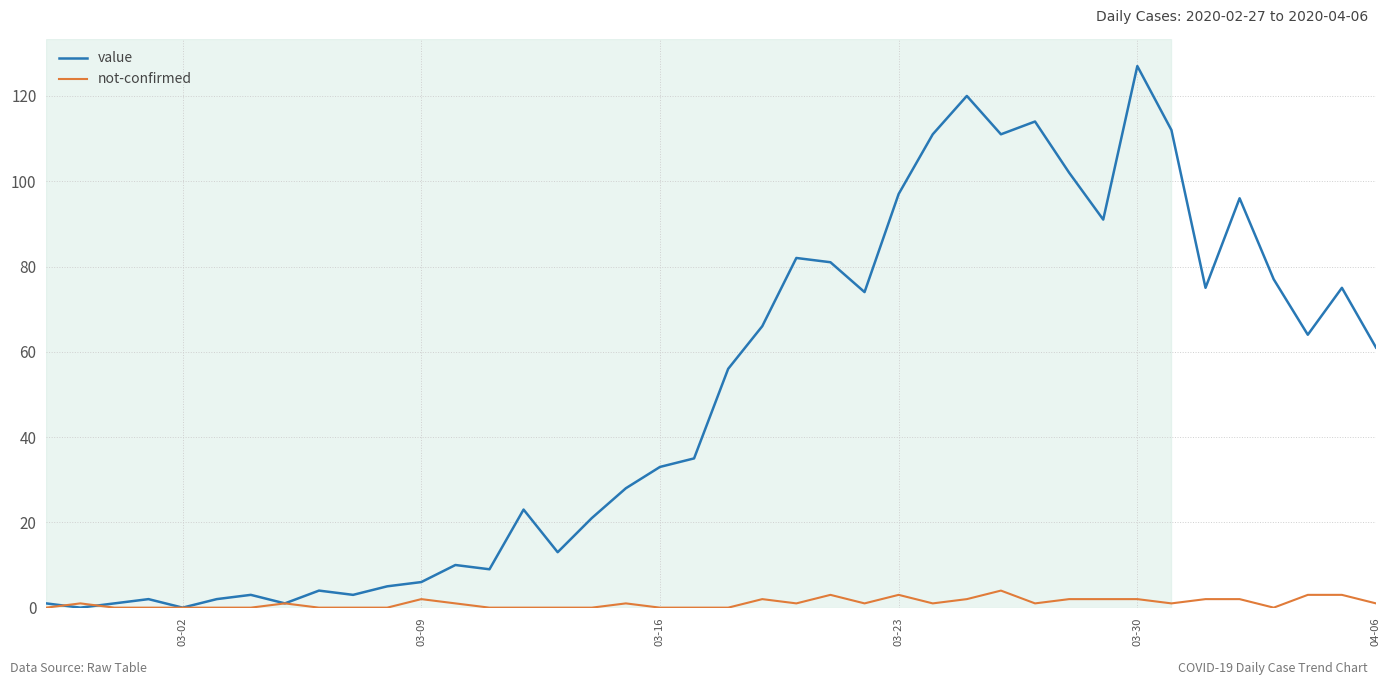

Which series has the widest spread of values?

value